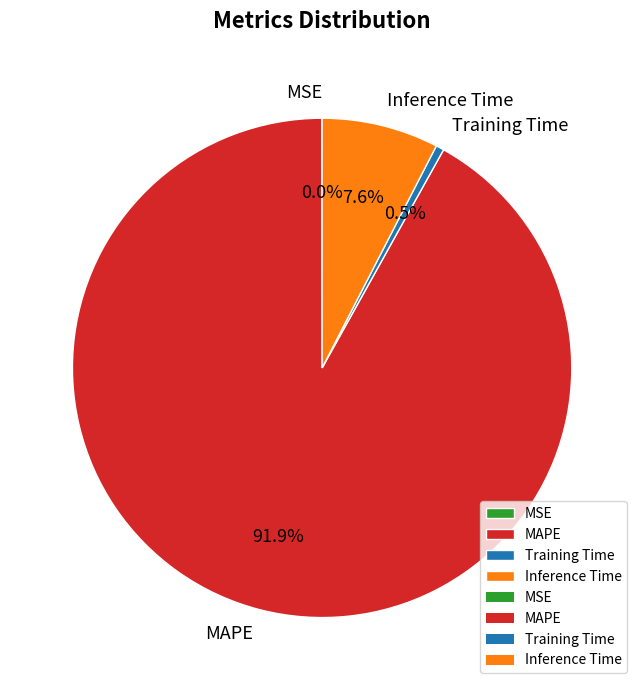

Is there a majority slice in this chart?

Yes